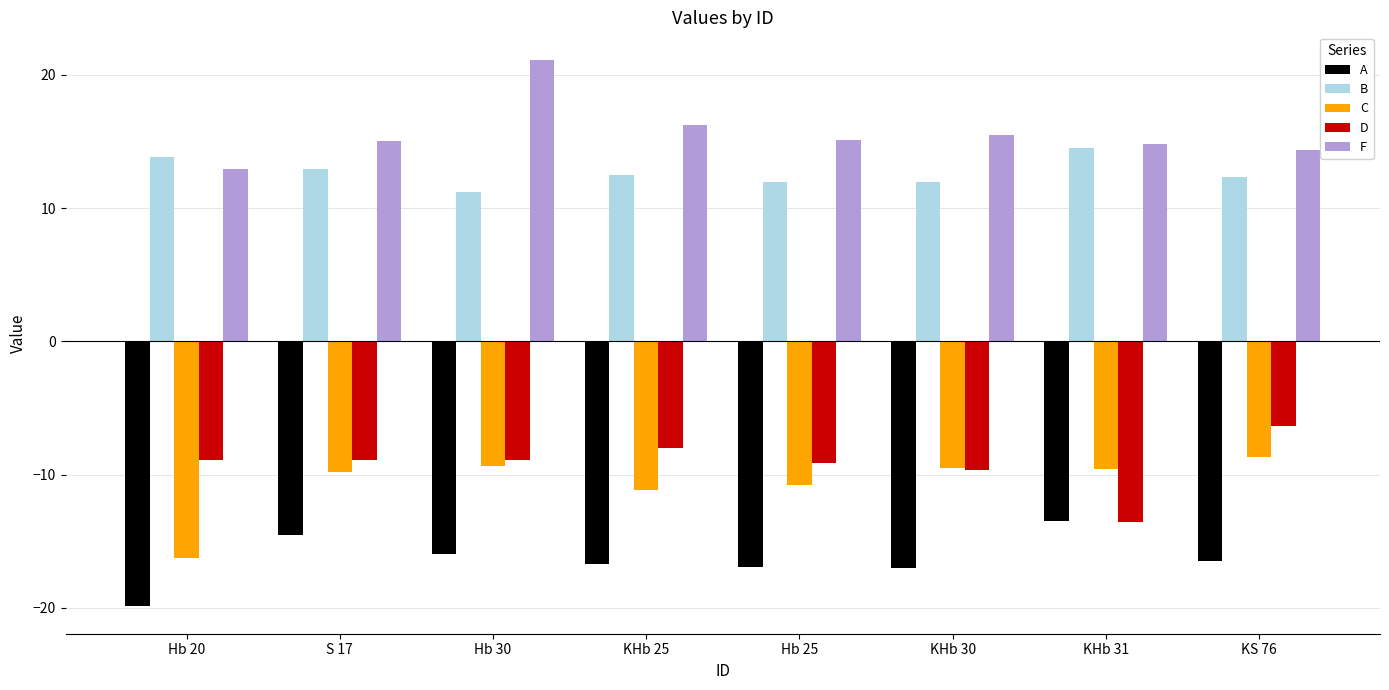

What is the value of the C bar at the 3rd from the left?

-9.3